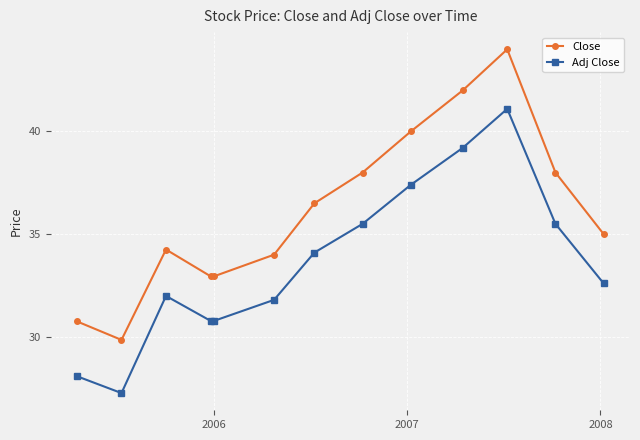

What is the sum of all Adj Close values?

436.1